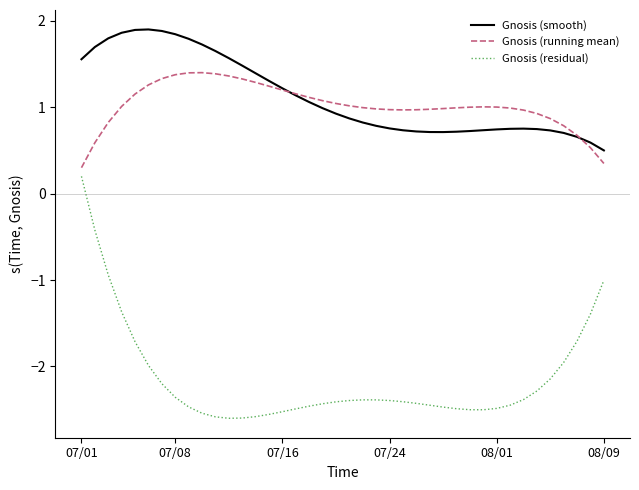

At how many categories does at least one series exceed 0?

40